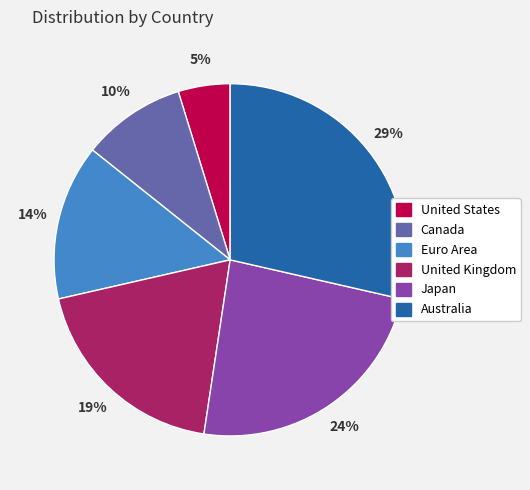

Is there a majority slice in this chart?

No